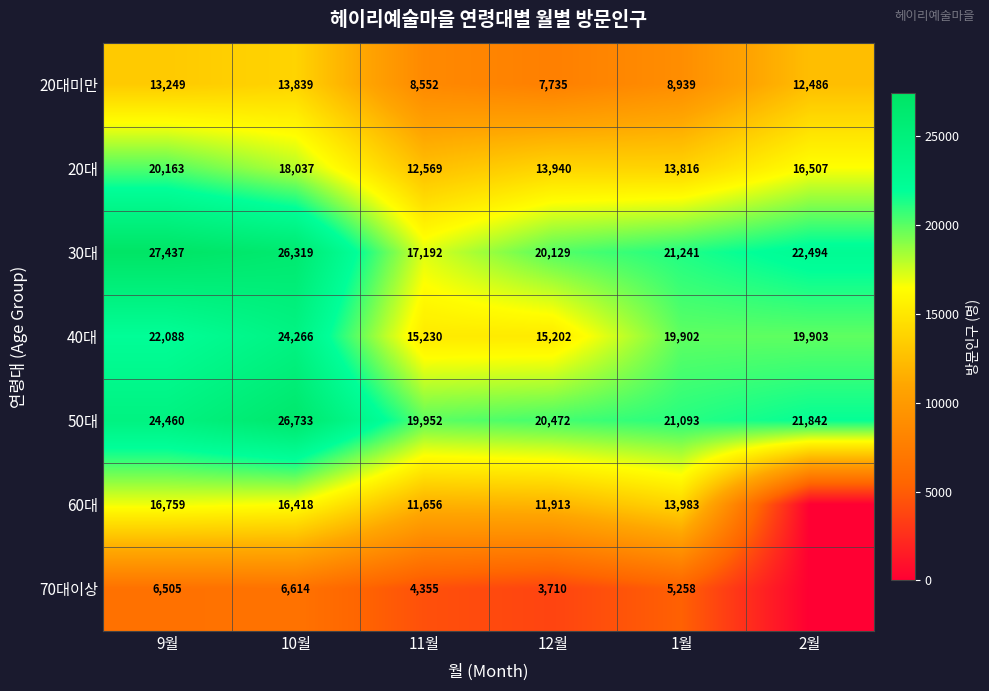

What is the sum of the 70대이상 values at 10월 and 12월?

10324